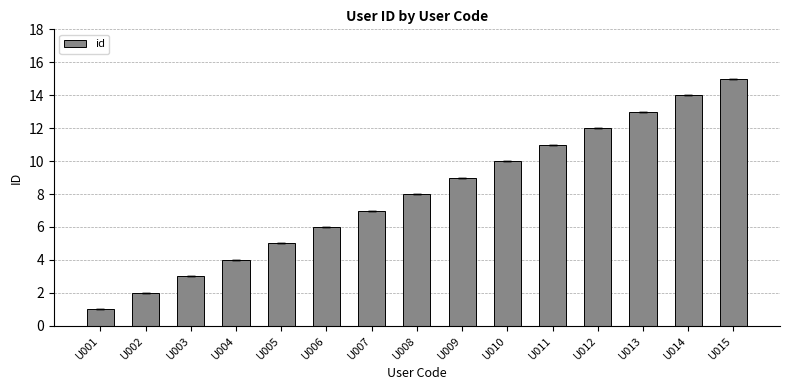

What is the value of the 8th bar from the left?

8